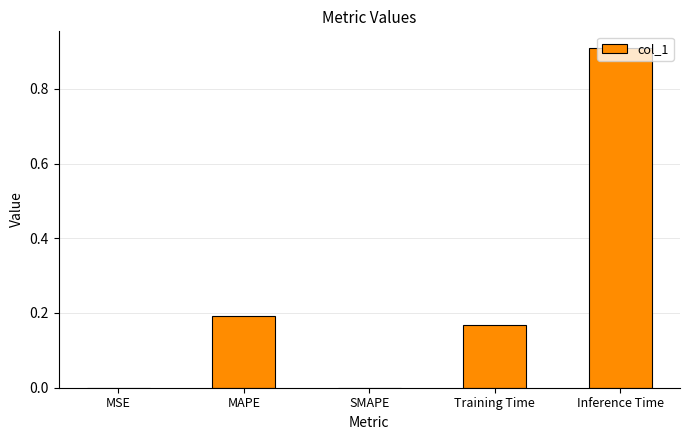

The value at Inference Time is 0.9. True or false?

True